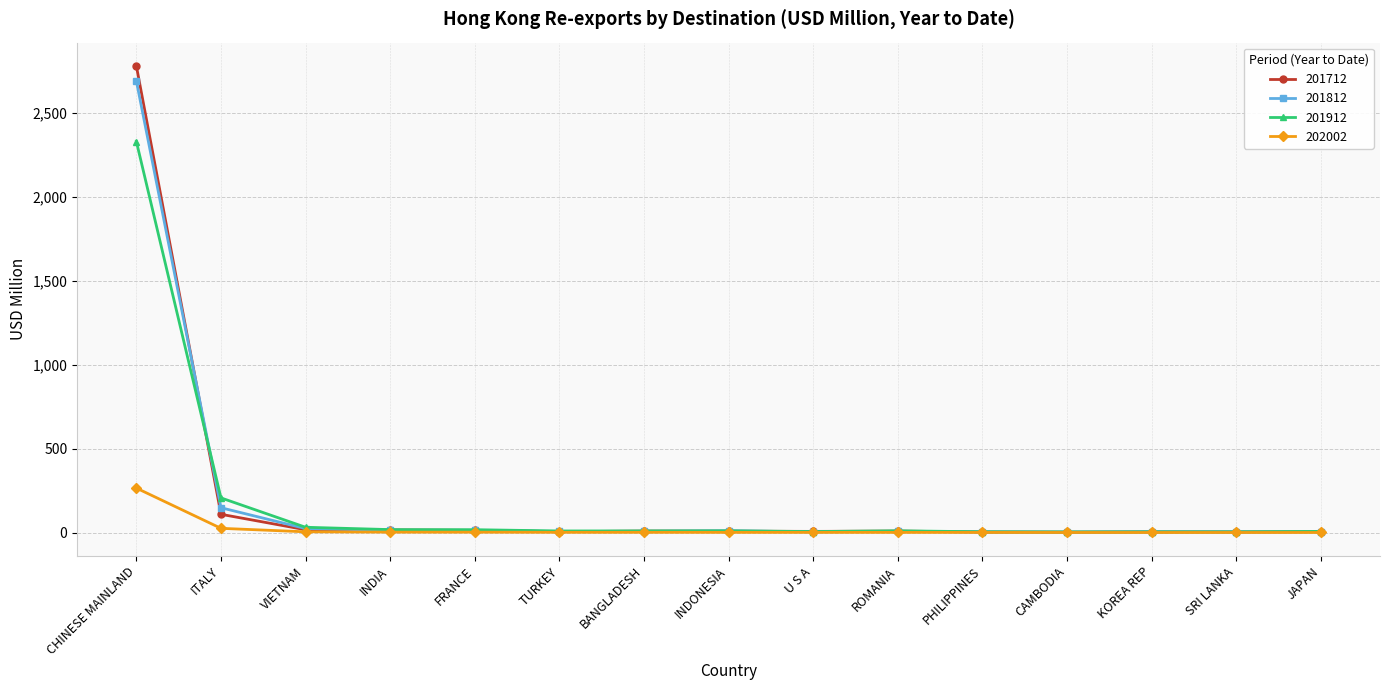

Which series has the widest spread of values?

201712